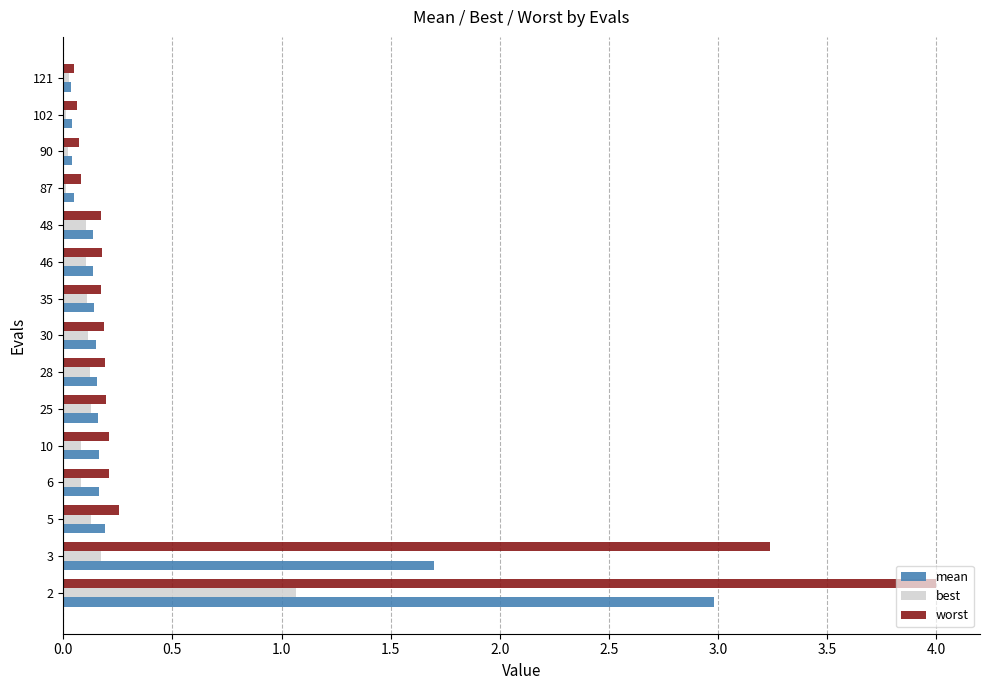

Which series has the largest total across all categories?

worst